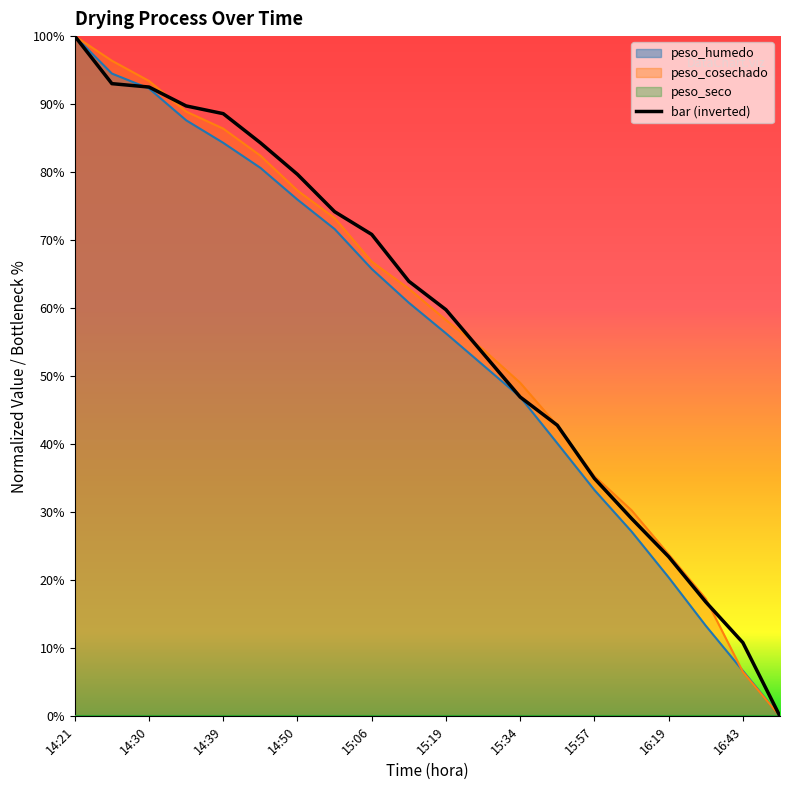

True or false: peso_cosechado and peso_humedo intersect in this chart.

True